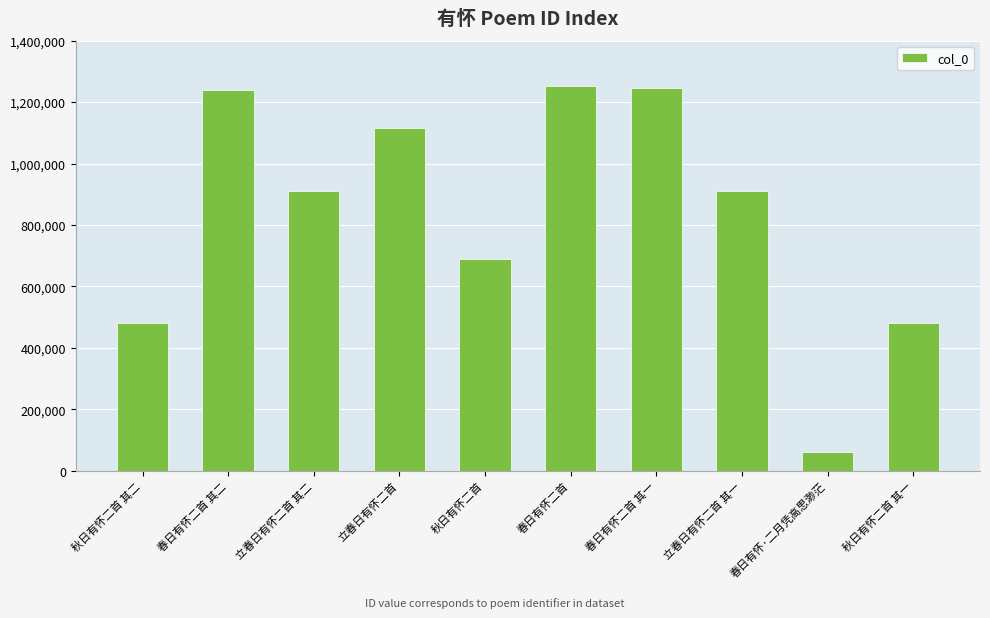

What is the value of the 3rd bar from the left?

912233